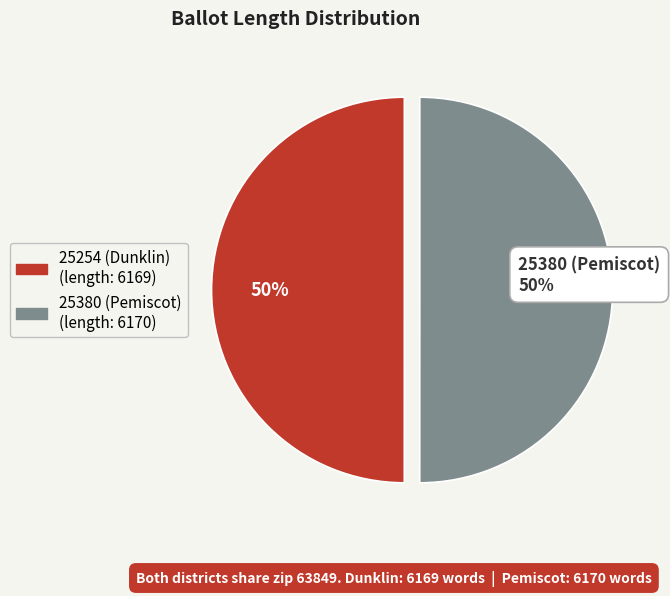

The 25380 (Pemiscot) slice represents 57% of the pie. True or false?

False